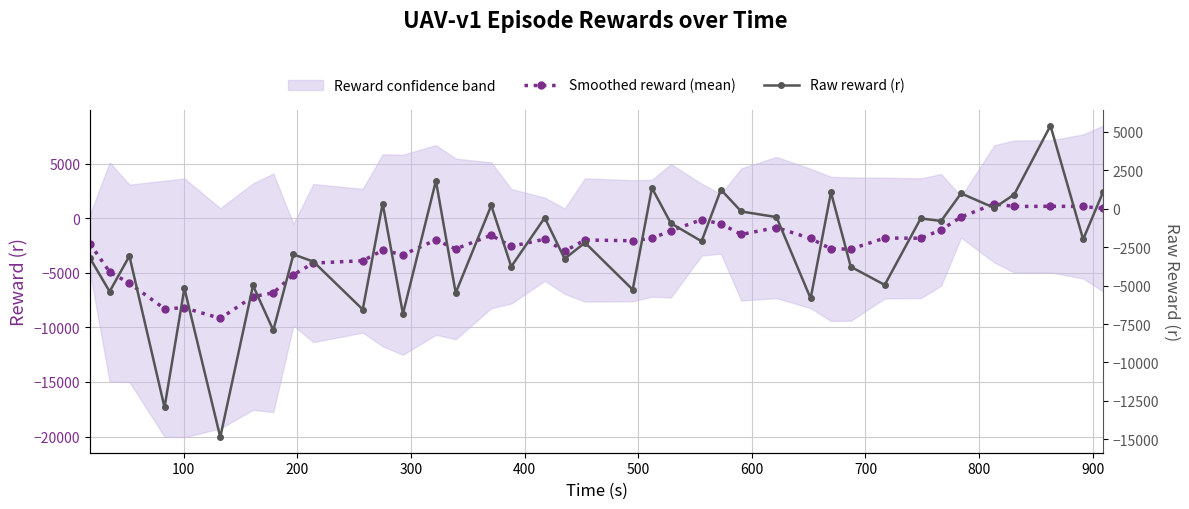

Reading right to left, list all the values displayed in this chart.

Smoothed reward (mean): 898.5	1084.3	1096.4	1081.6	1320.3	113.9	-1062.8	-1828.7	-1815.0	-2822.3	-2805.5	-1849.7	-847.5	-1484.3	-506.5	-127.6	-1144.6	-1834.2	-2061.5	-1989.4	-3012.5	-1916.9	-2569.9	-1556.5	-2806.6	-1986.9	-3341.2	-2934.5	-3891.3	-4105.9	-5171.0	-6831.9	-7179.7	-9170.1	-8203.6	-8282.9	-5953.7	-4918.3	-2334.2
Raw reward (r): 1074.6	-1988.8	5406.8	928.8	60.7	1000.5	-795.5	-625.2	-4954.3	-3769.2	1069.3	-5832.3	-541.0	-175.1	1241.7	-2114.9	-943.3	1353.8	-5260.3	-2206.4	-3251.2	-583.0	-3761.6	217.6	-5471.3	1815.8	-6833.4	336.7	-6553.9	-3437.6	-2968.5	-7906.0	-4989.1	-14858.2	-5176.6	-12920.7	-3073.2	-5385.8	-3212.0